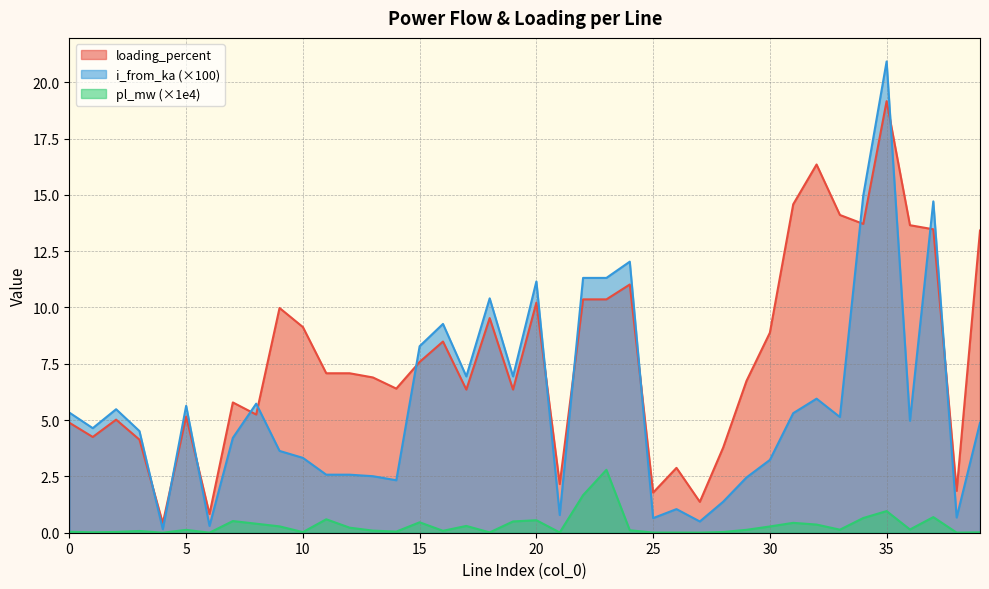

At how many categories does at least one series exceed 5?

30